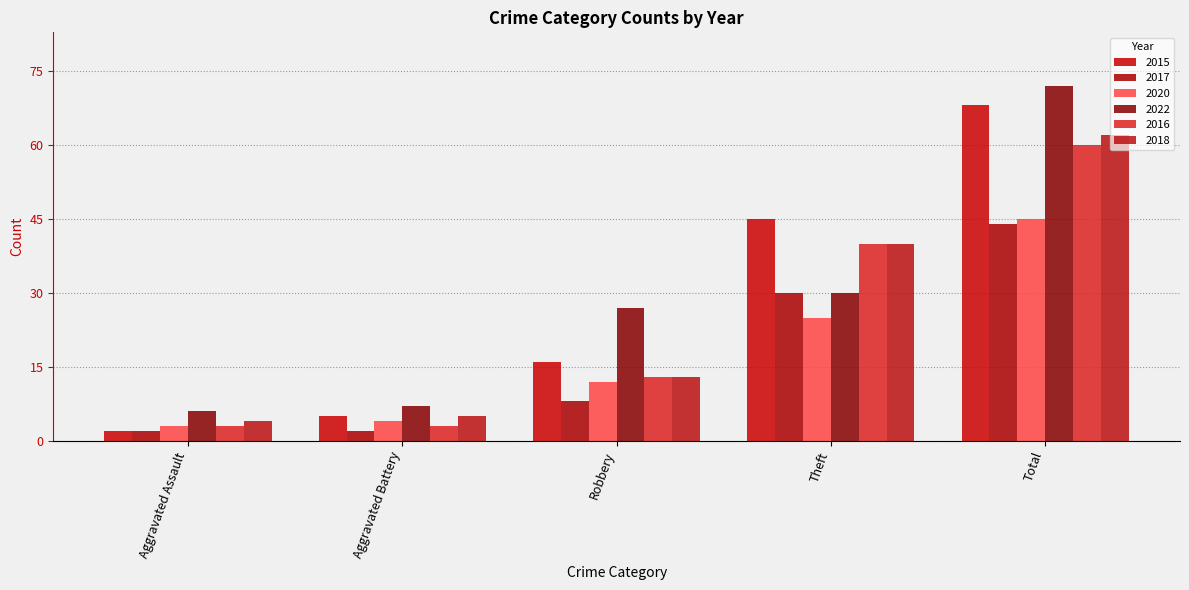

Which category has the highest value across all series?

Total